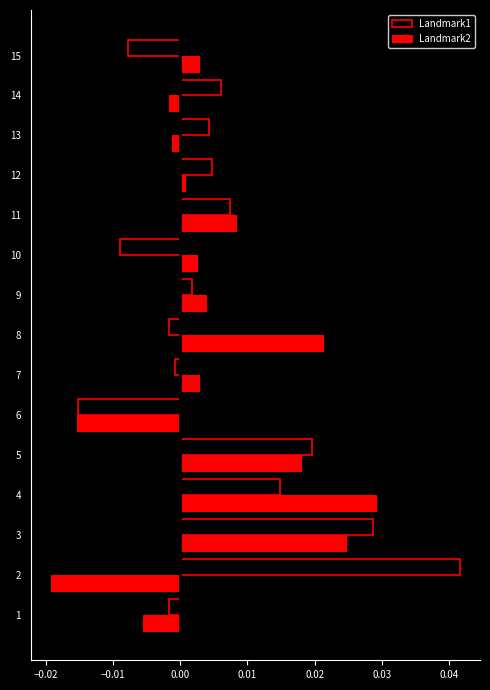

List the series in order of their peak value, highest first.

Landmark1, Landmark2